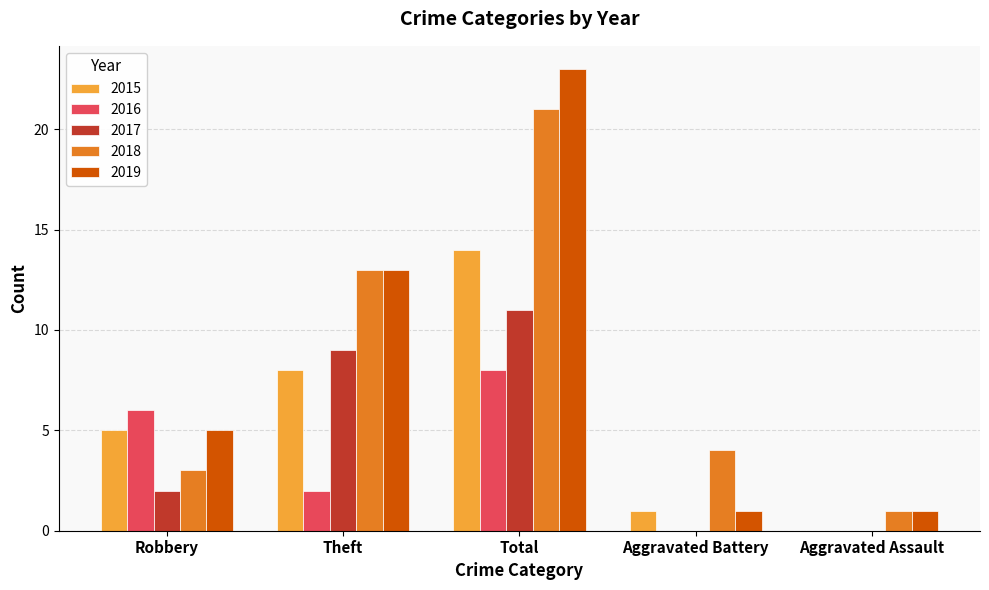

Reading left to right, list all the values displayed in this chart.

2015: 5	8	14	1	0
2016: 6	2	8	0	0
2017: 2	9	11	0	0
2018: 3	13	21	4	1
2019: 5	13	23	1	1